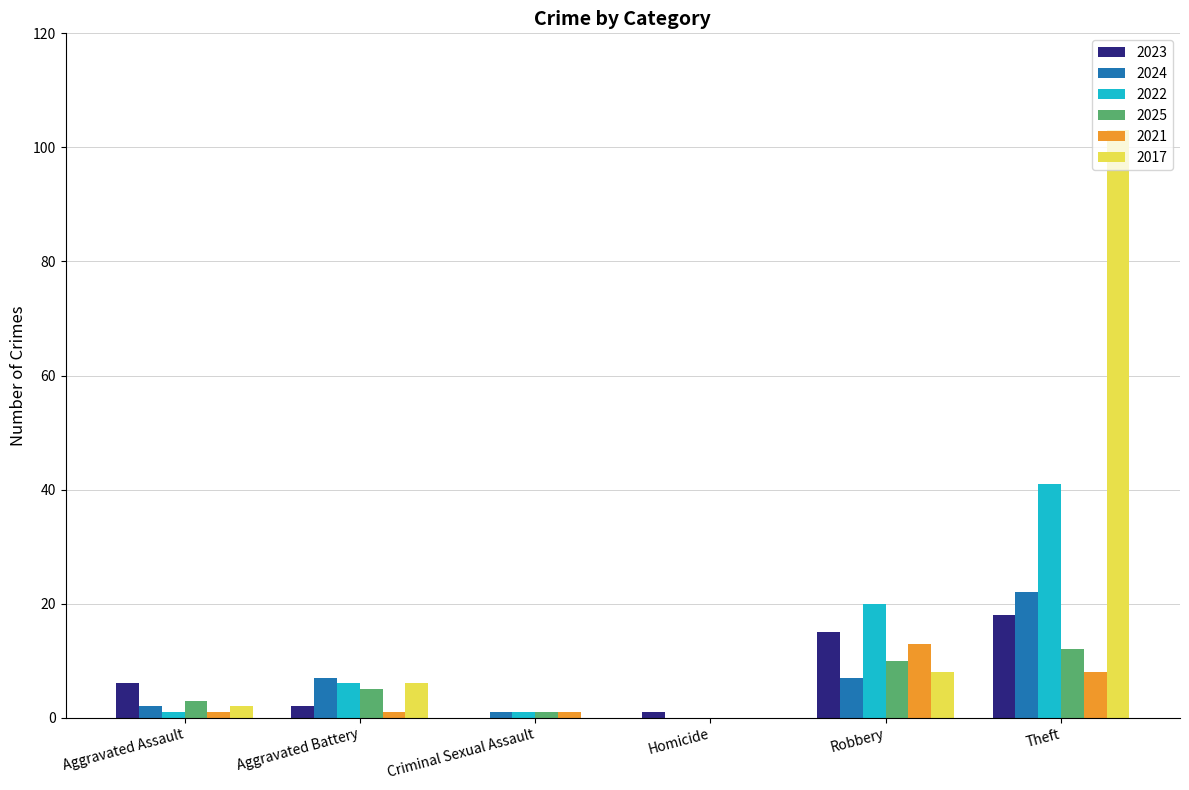

True or false: 2021 has a value of 8 at Theft.

True